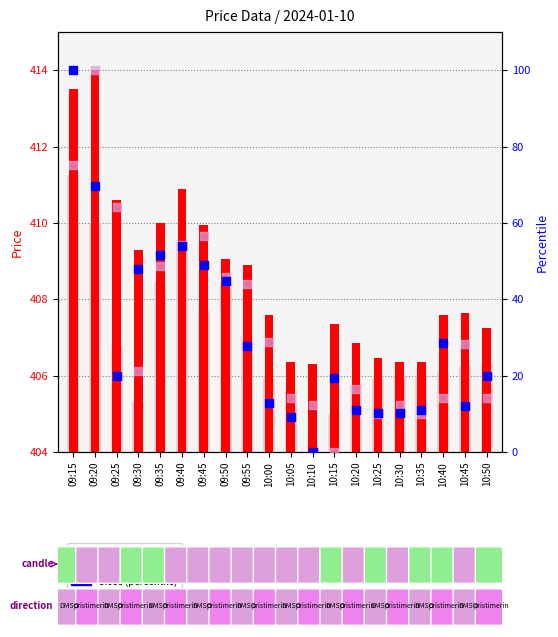

At how many categories does at least one series exceed 68?

2